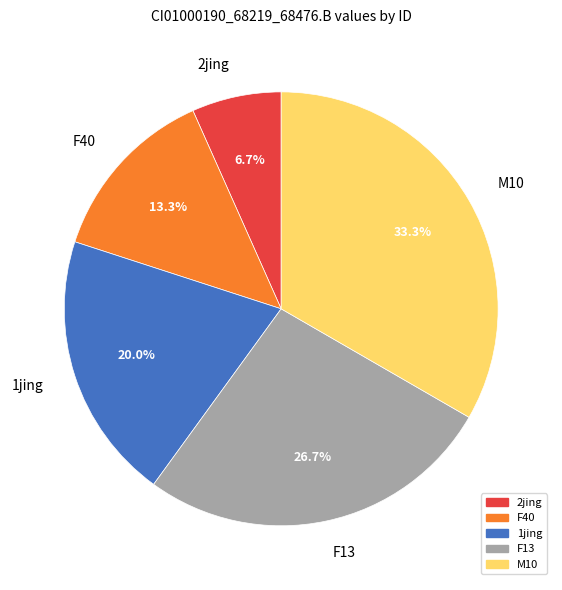

To the nearest percent, what percentage of the pie is 2jing?

7%